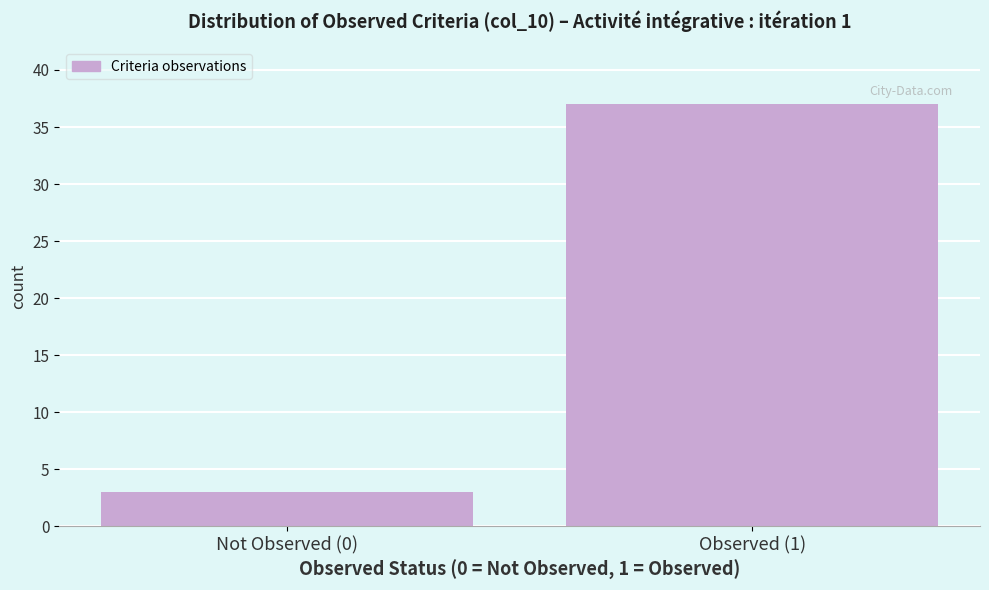

Reading left to right, extract all data points from this chart.

Not Observed (0)=3	Observed (1)=37